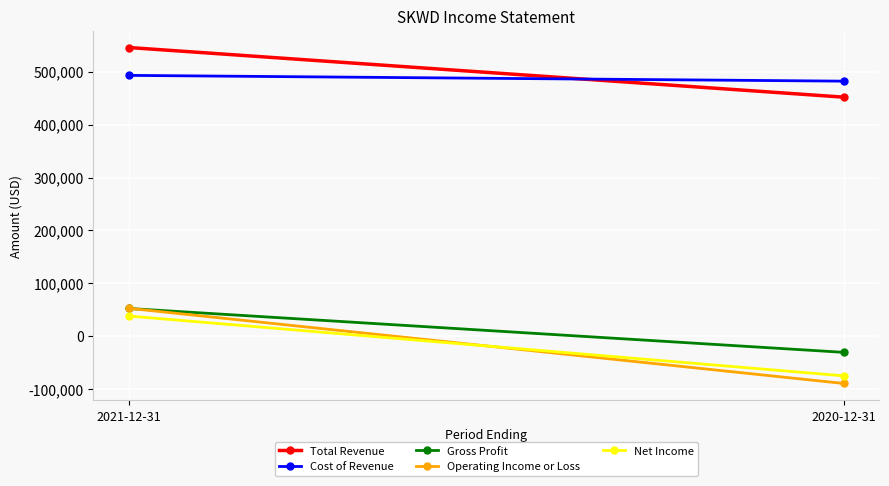

Read the Total Revenue value at 2021-12-31, to the nearest 100.

545500